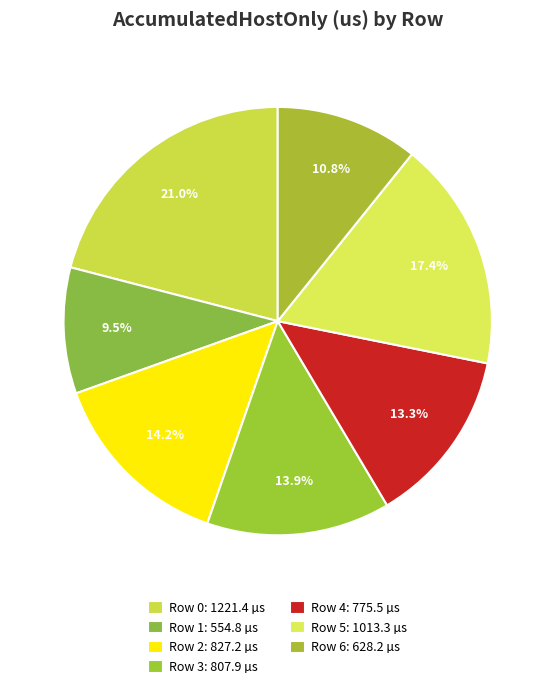

Is there any slice that represents more than half of the pie?

No